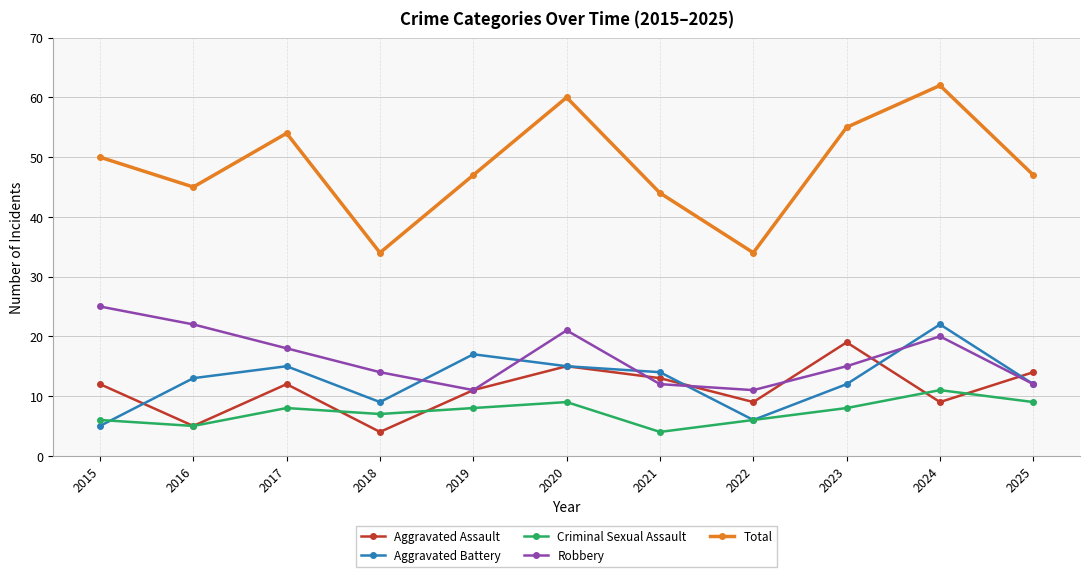

At which category does the chart reach its peak across all series?

2024